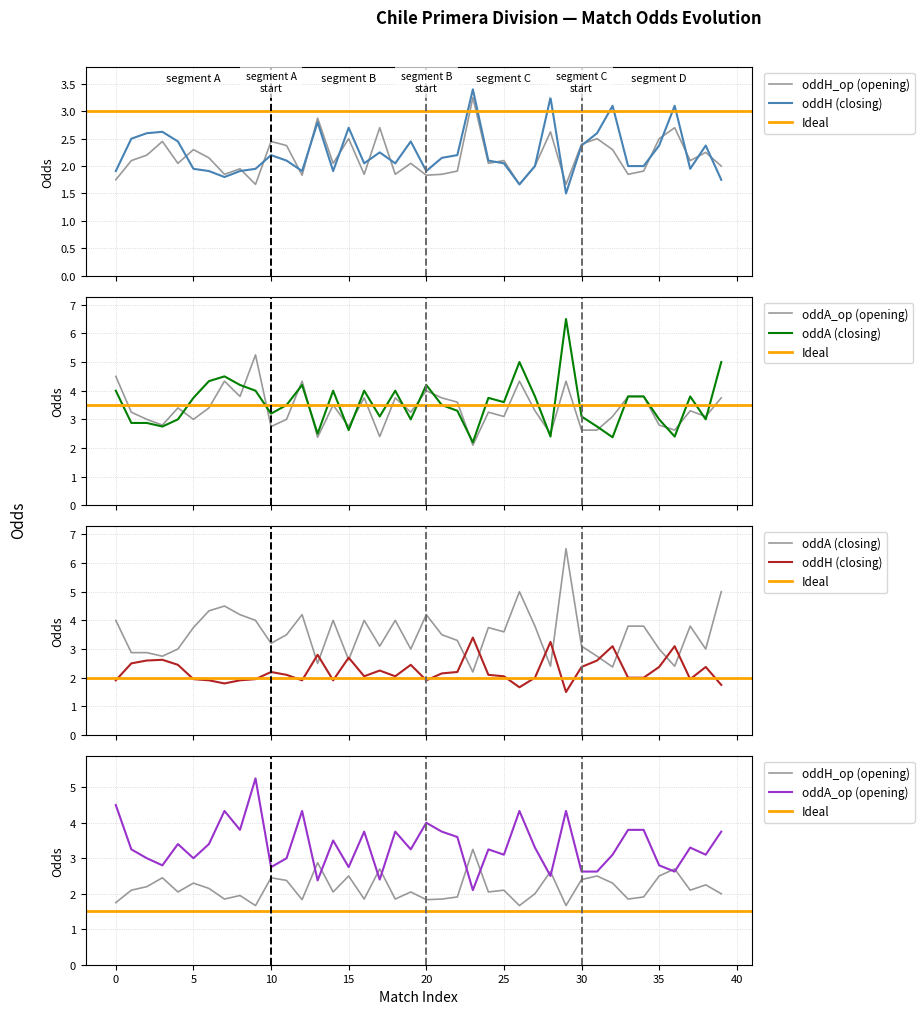

What is the smallest value displayed?

1.5